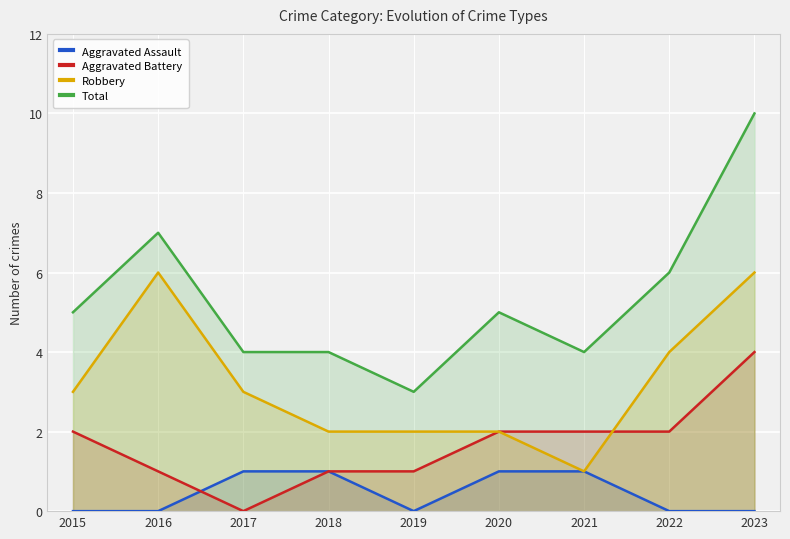

Is the value of Robbery at 2017 greater than the value of Total at 2015?

No